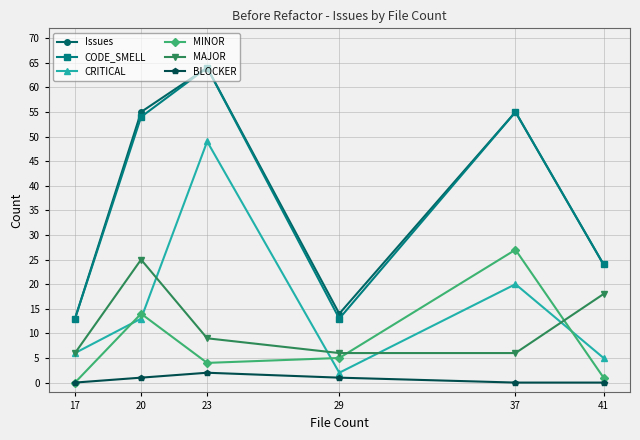

What is the total value across all series at 37?

163